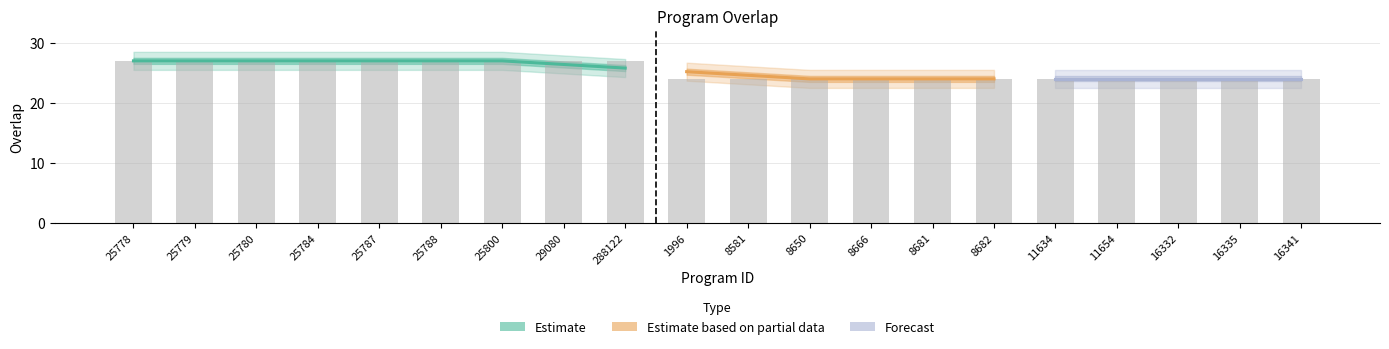

The value at 8581 is 24. True or false?

True